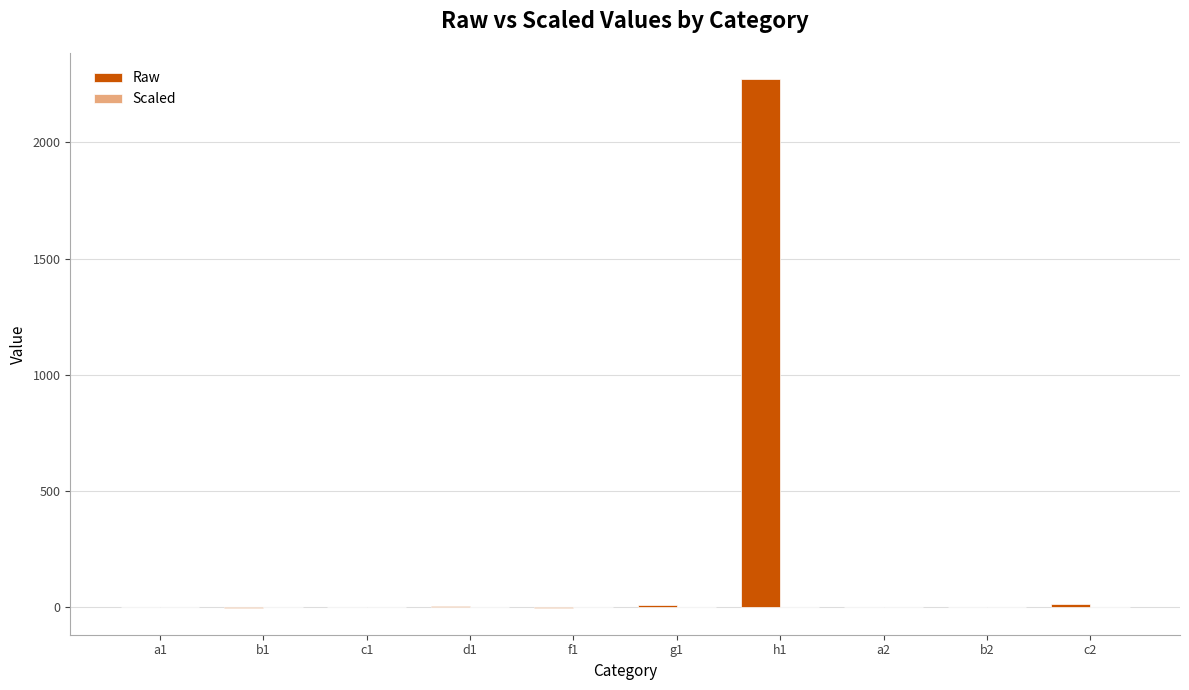

At which category is the sum across all series the highest?

h1